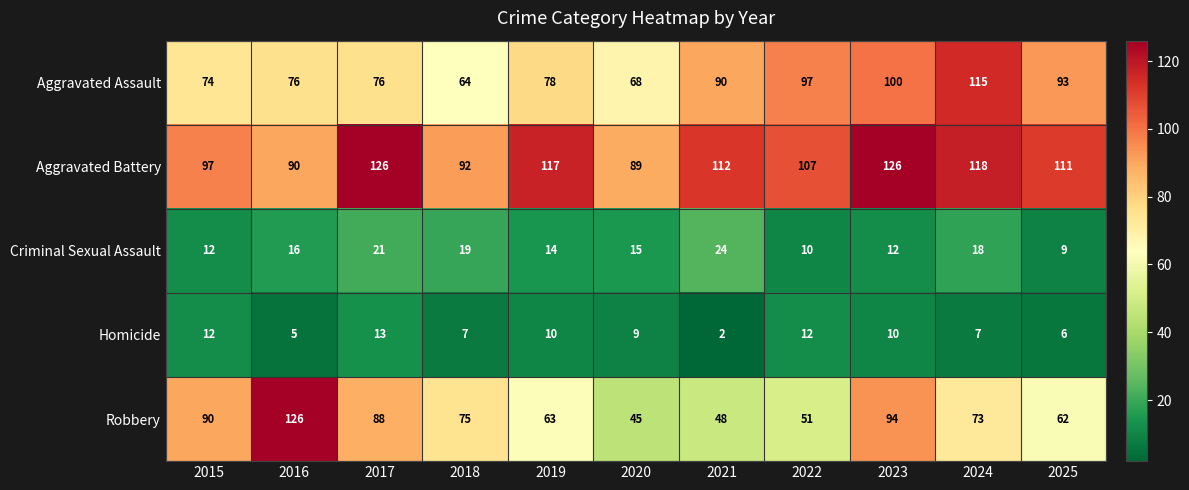

What is the maximum value for Aggravated Battery?

126